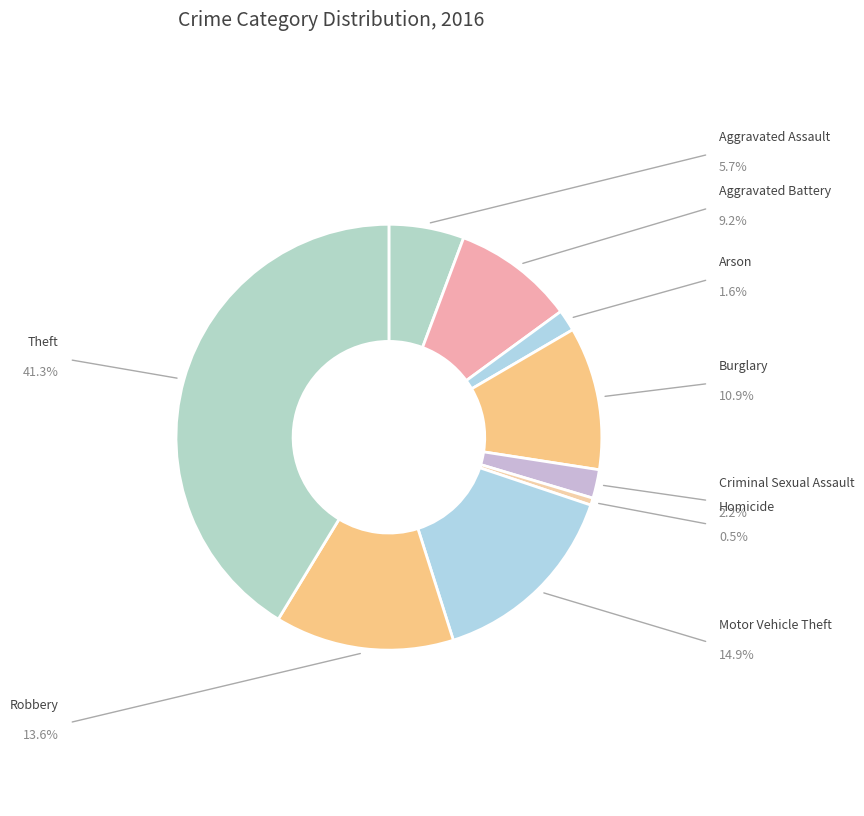

How many segments does this pie chart have?

9